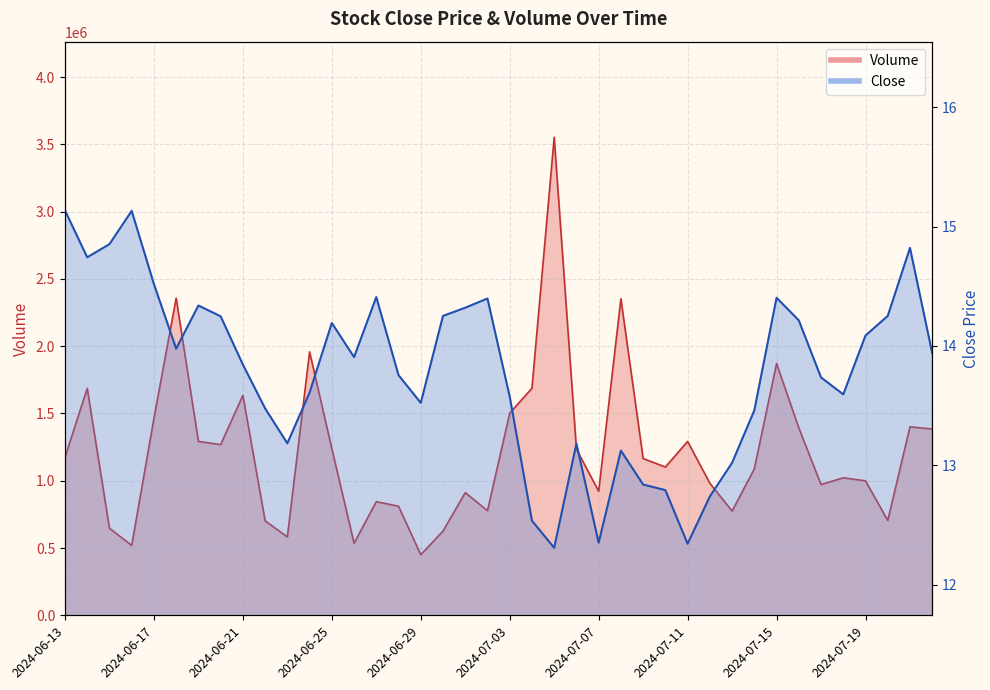

Where does the Close series first go above 13?

2024-06-13